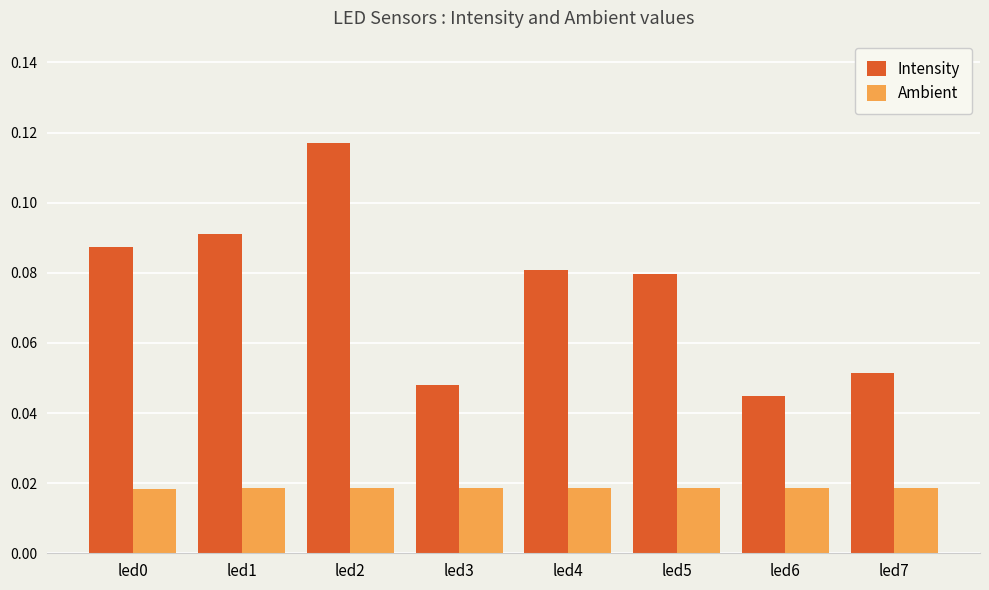

How many bars are there in total?

16